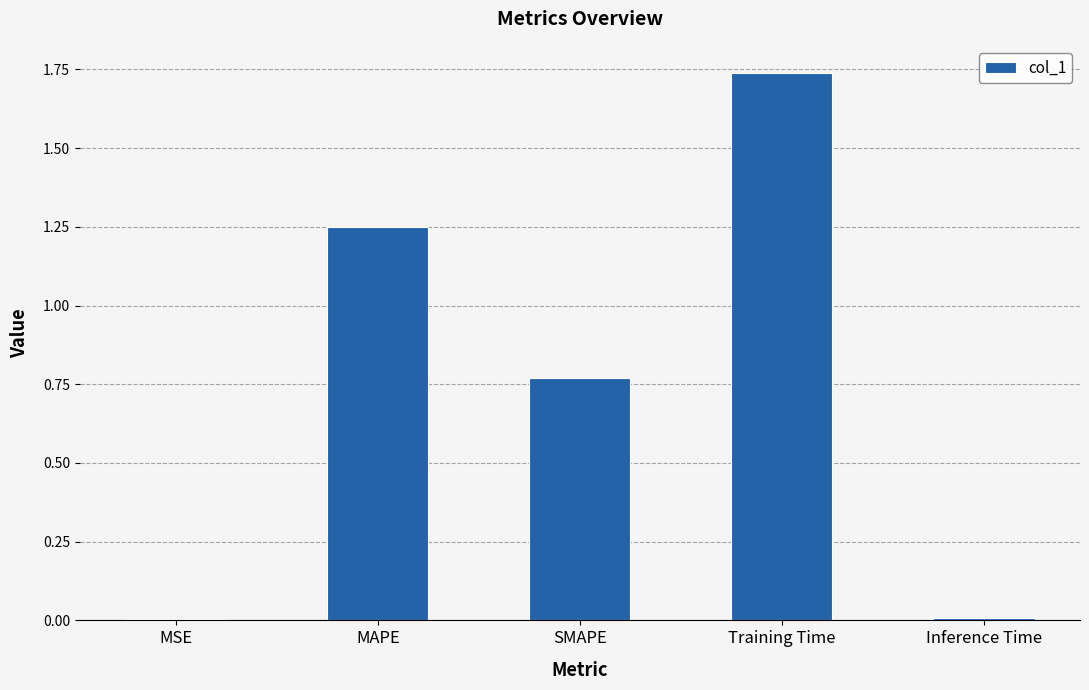

Is it true that the value at Training Time is 0.4?

False